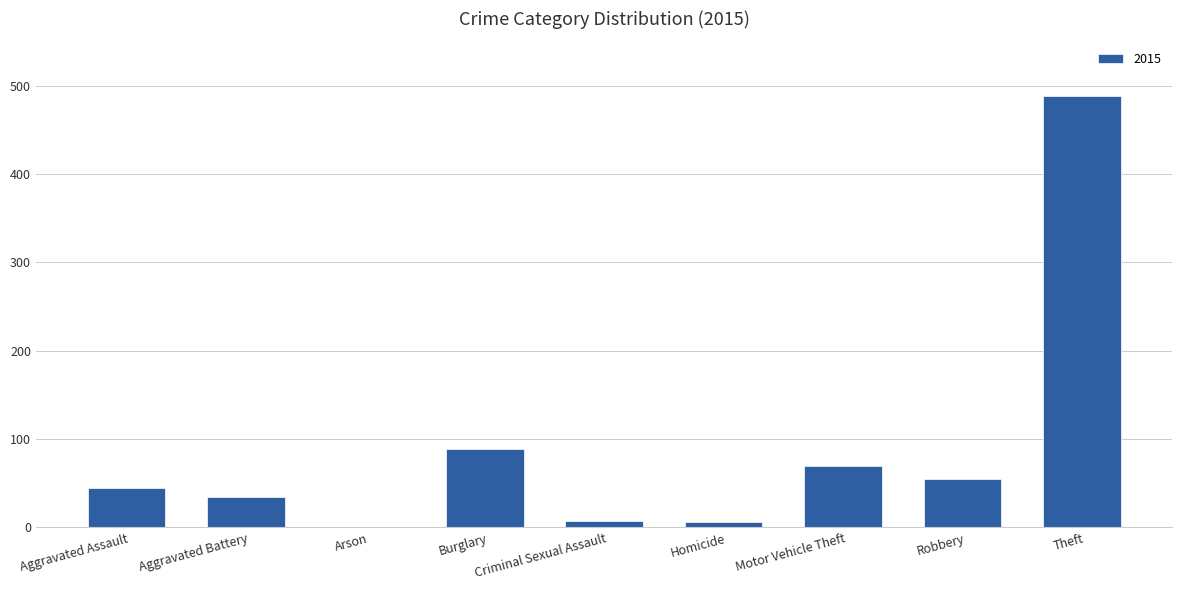

Where is the data nearest to the value 244?

Burglary